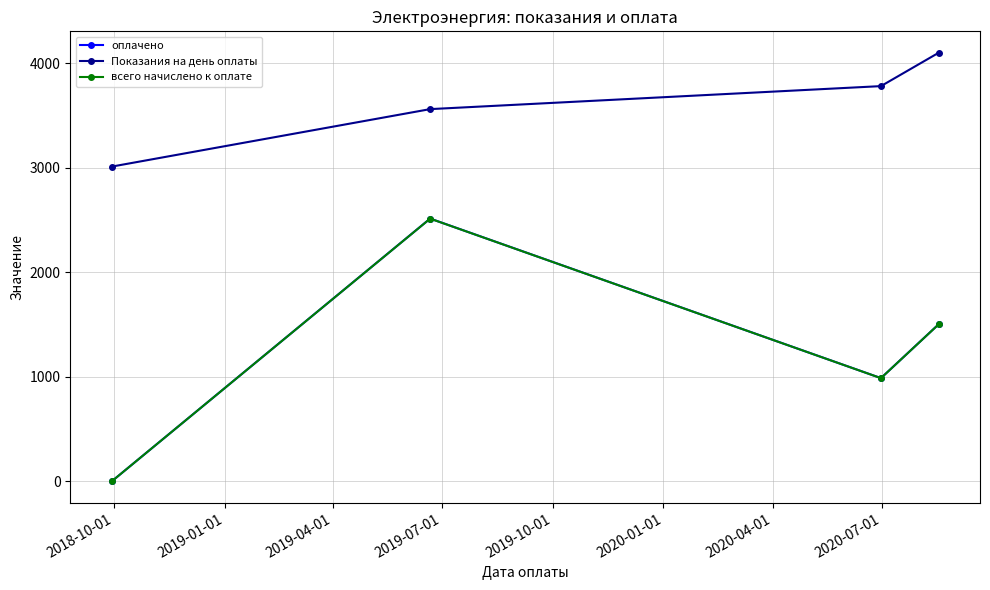

True or false: всего начислено к оплате has more than 1 points higher than both neighbors.

False